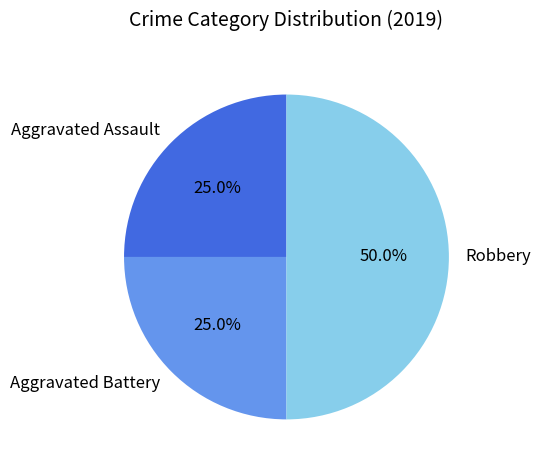

Which slice is the largest?

Robbery